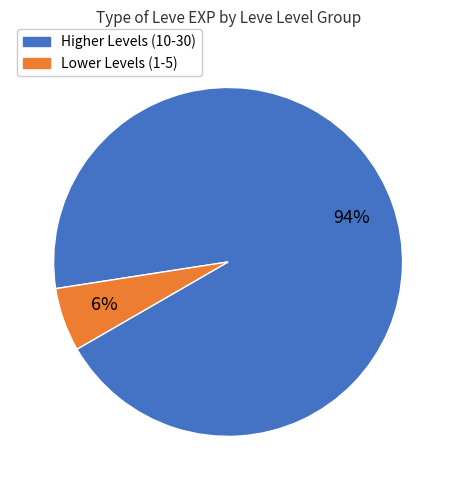

To the nearest percent, what is the combined percentage of Higher Levels (10-30) and Lower Levels (1-5)?

100%